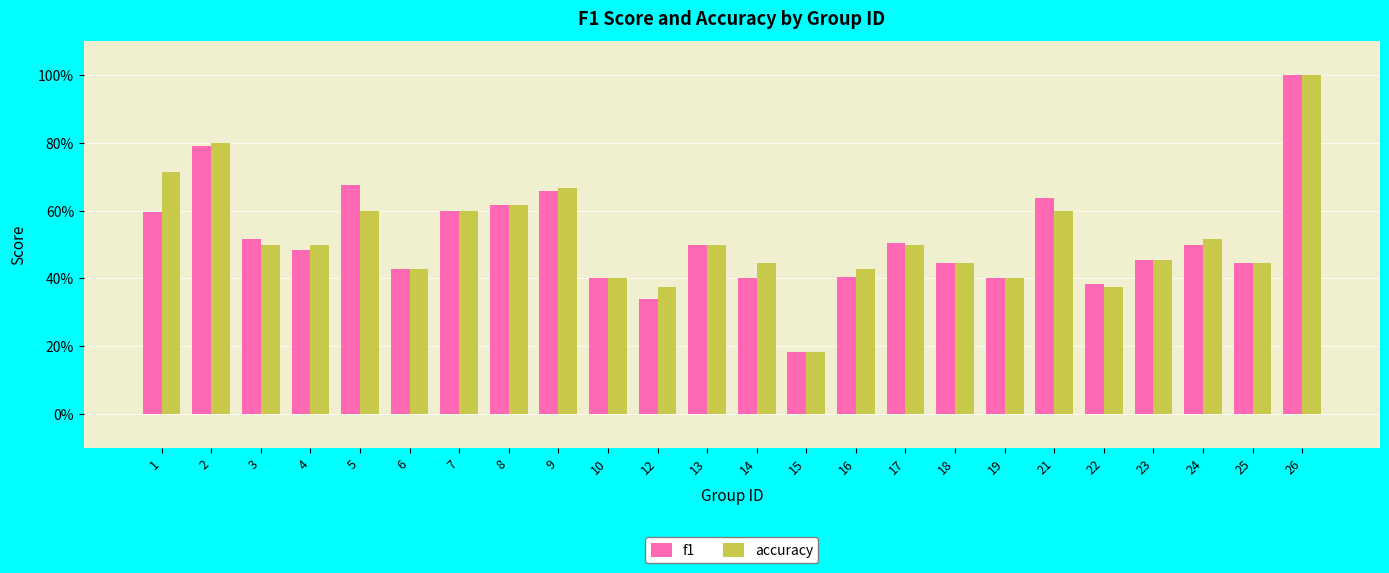

Which series has the widest spread of values?

f1